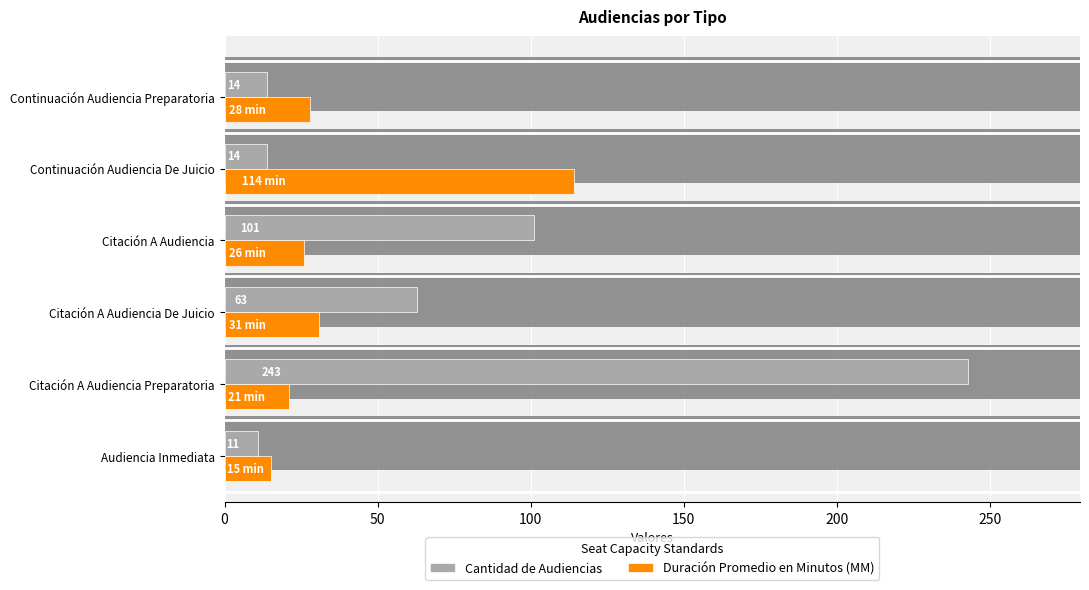

Reading right to left, list all the values displayed in this chart.

Cantidad de Audiencias: 14	14	101	63	243	11
Duración Promedio en Minutos (MM): 28	114	26	31	21	15